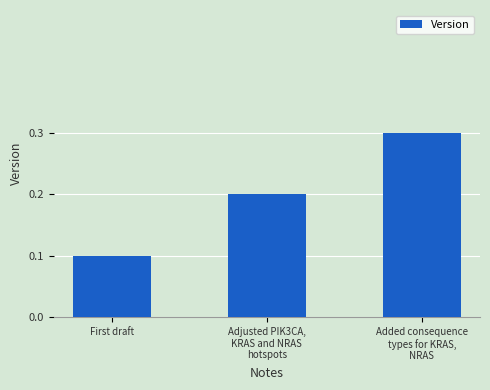

True or false: the data shows 0.1 at First draft.

True